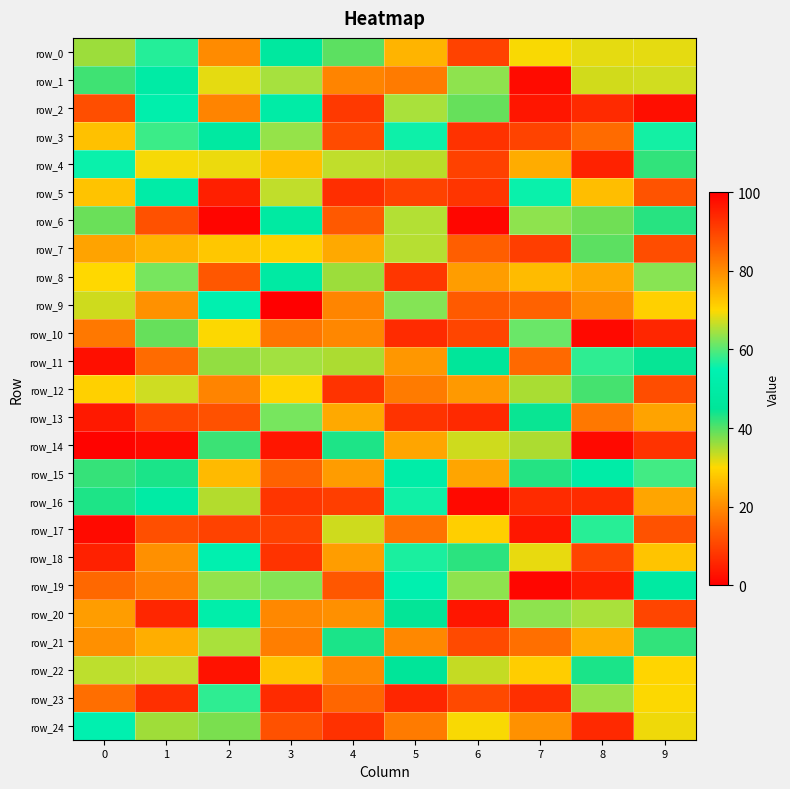

At 2, list the series in order from smallest to largest.

row_6, row_22, row_17, row_13, row_8, row_2, row_12, row_7, row_10, row_16, row_11, row_24, row_14, row_3, row_20, row_9, row_18, row_23, row_19, row_21, row_1, row_4, row_15, row_0, row_5